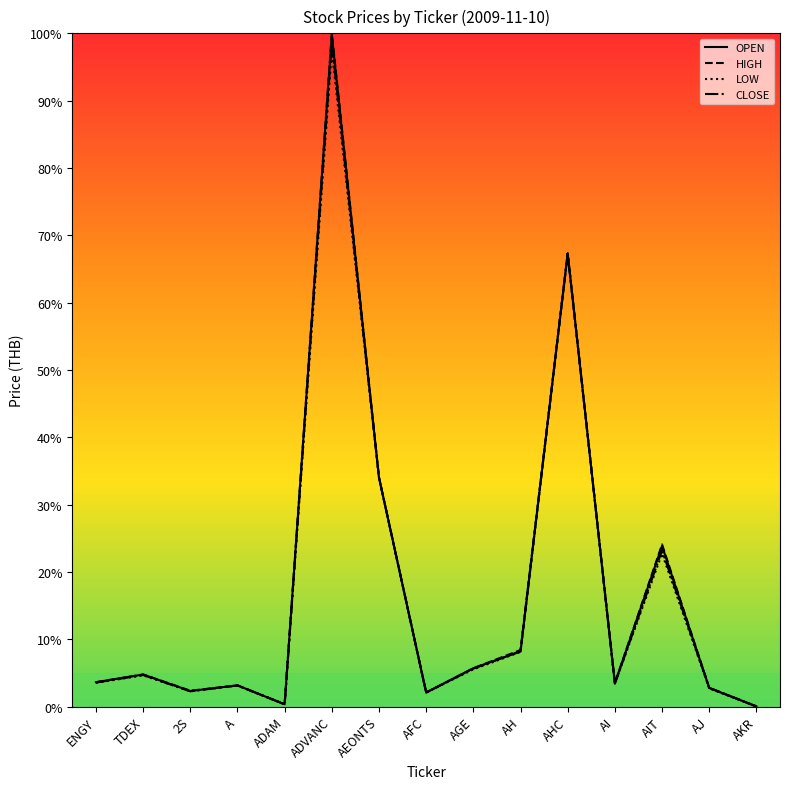

In CLOSE, how many points are higher than both neighbors (excluding endpoints)?

5